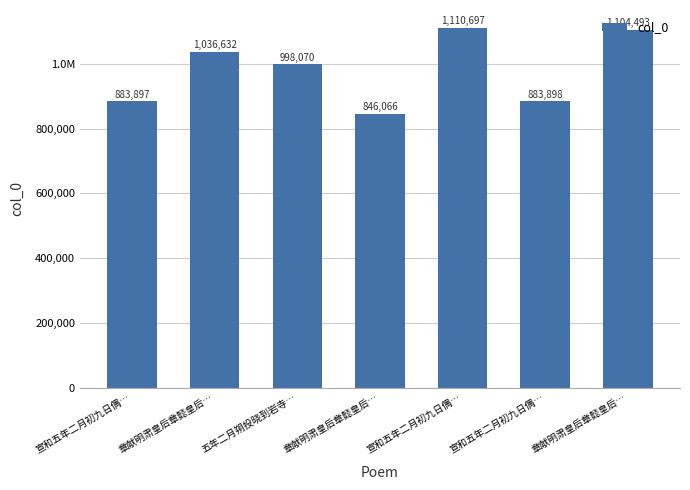

Are the bars horizontal?

No